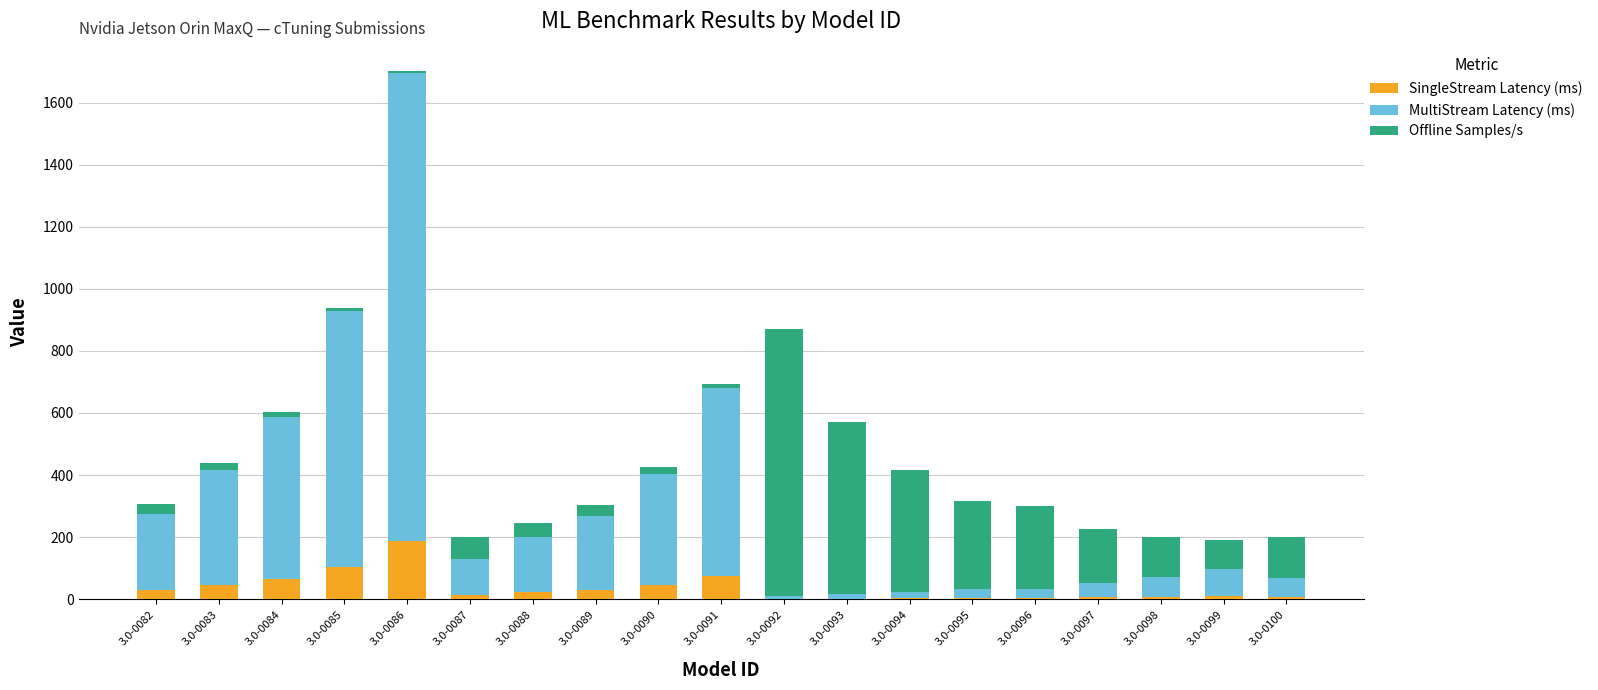

The value of SingleStream Latency (ms) at 3.0-0083 is 46.1. True or false?

True